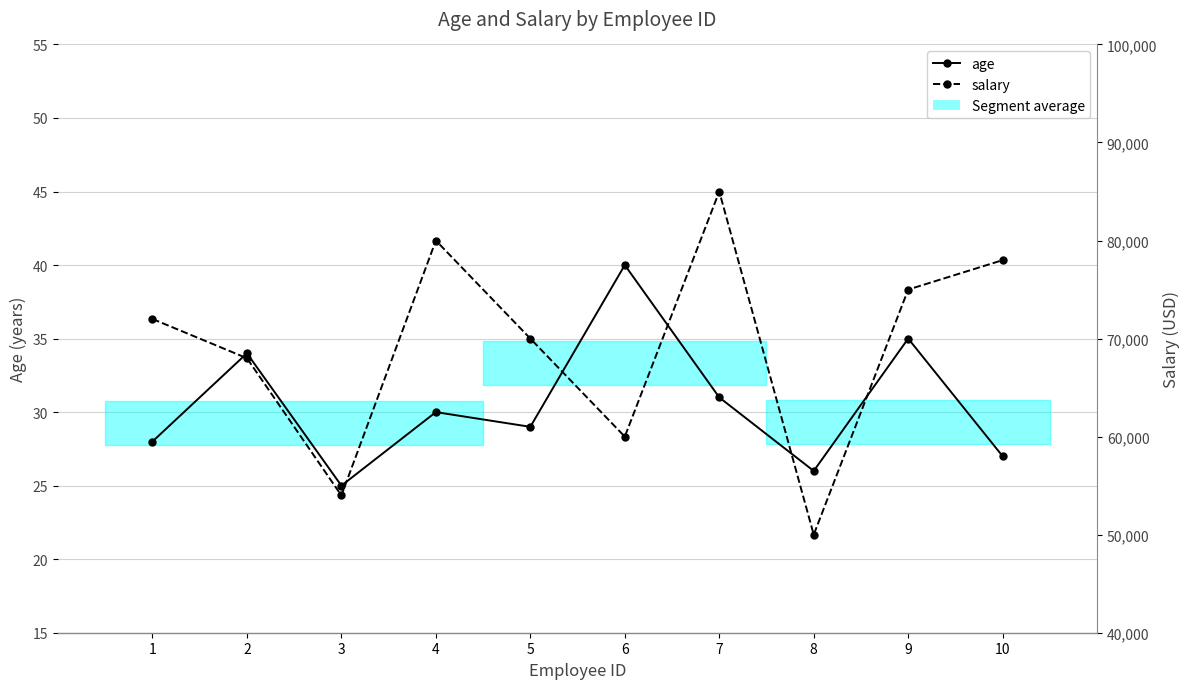

At which label does age first exceed 30?

2